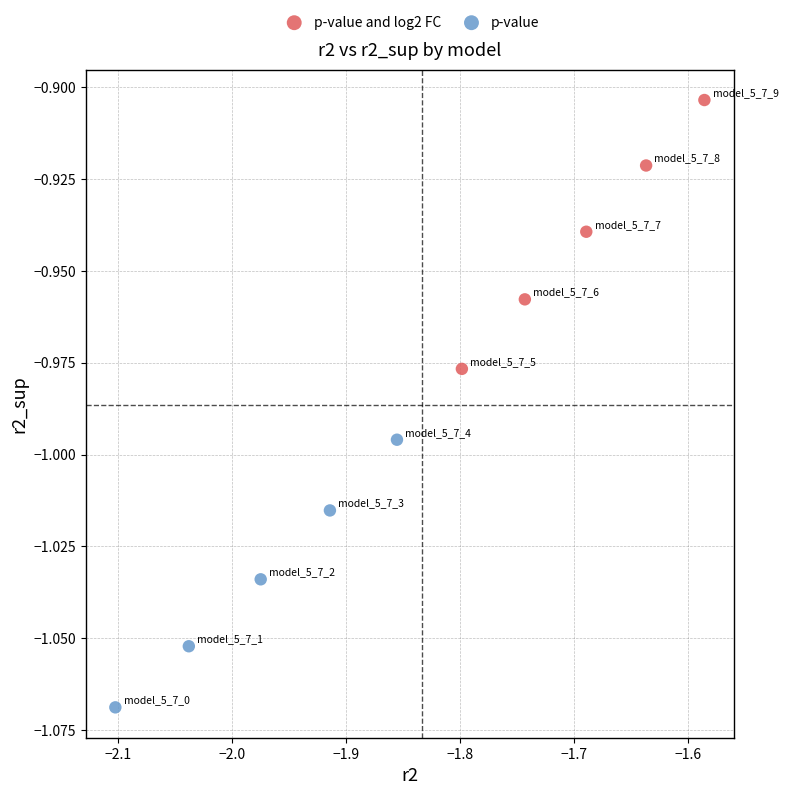

Which series contains the highest Y value?

p-value and log2 FC